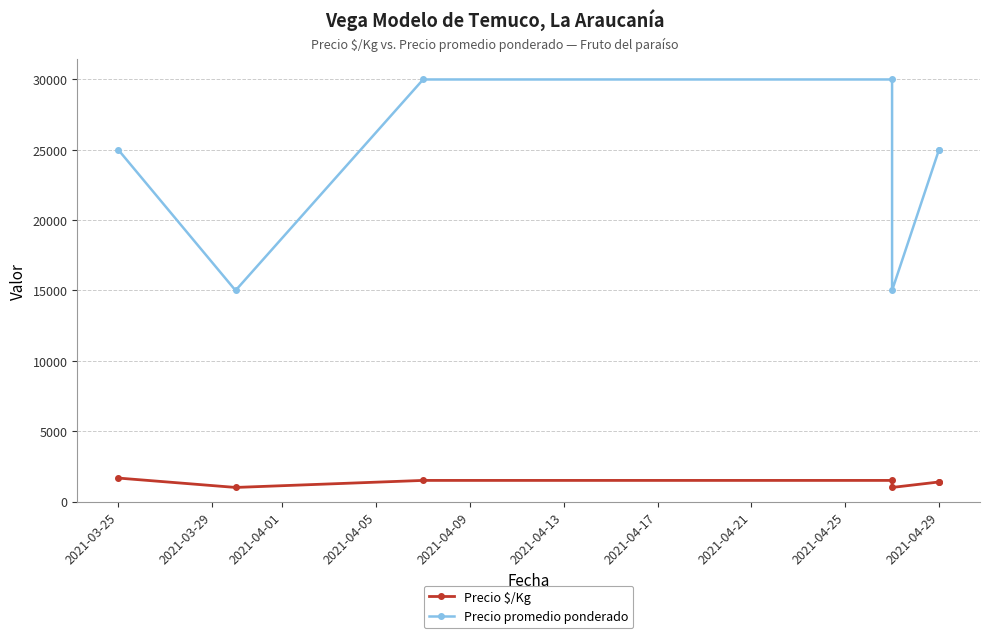

True or false: Precio promedio ponderado and Precio $/Kg cross at least once.

False